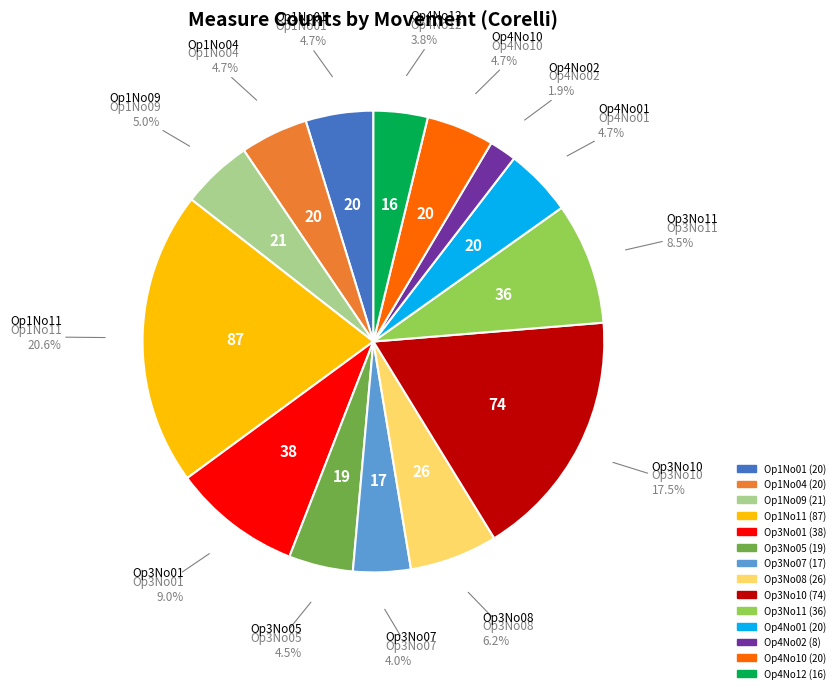

Which has a higher value, Op3No10 or Op1No04?

Op3No10